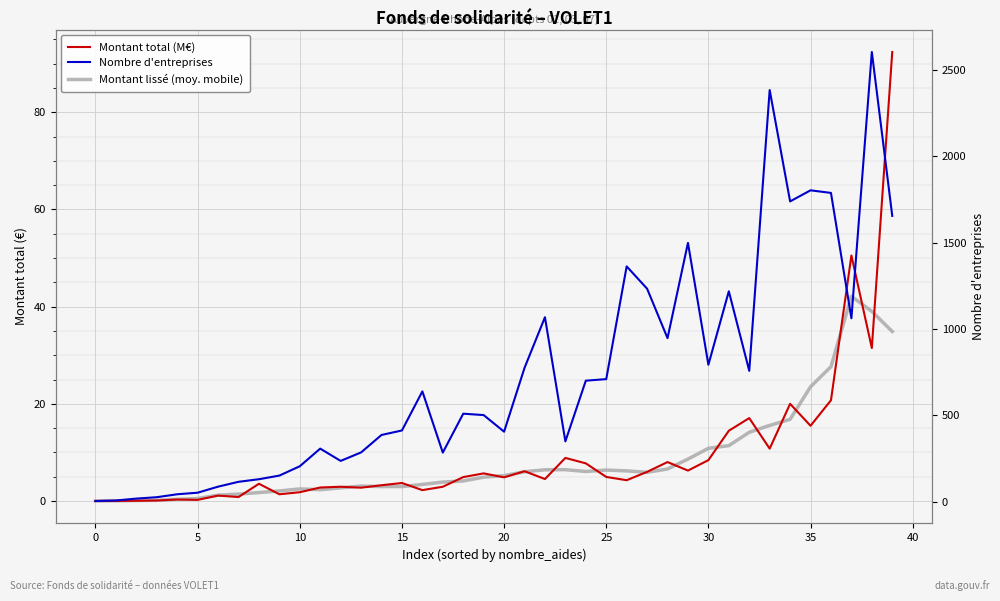

At which category does Nombre d'entreprises reach its first local valley?

12